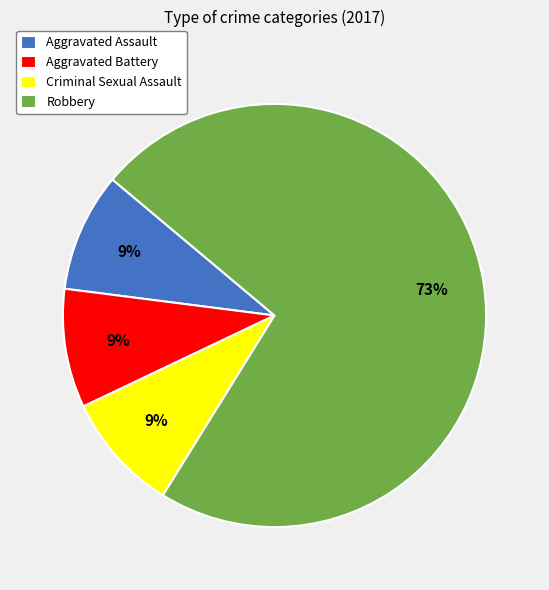

Approximately how many times larger is the value at Aggravated Assault compared to Aggravated Battery?

1.0